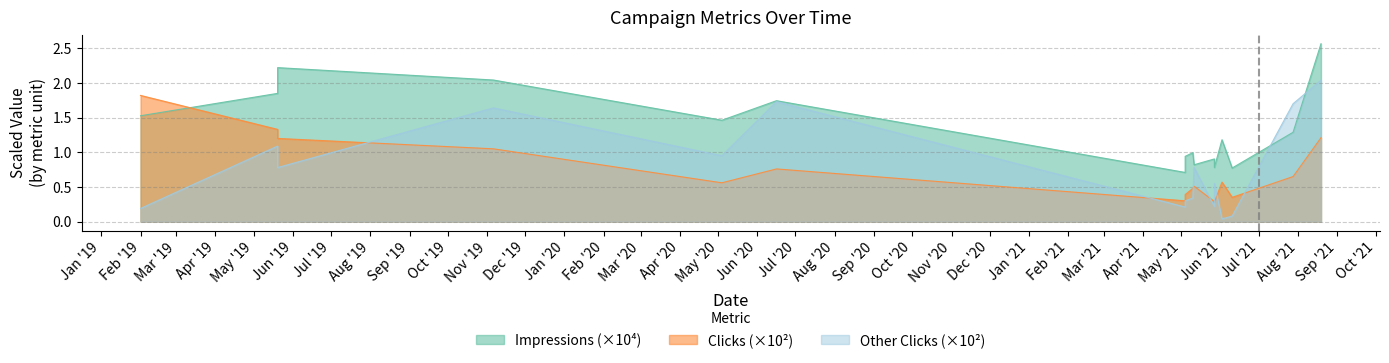

Between 2019-05-20 and 2021-07-28, which series saw the biggest shift?

Impressions